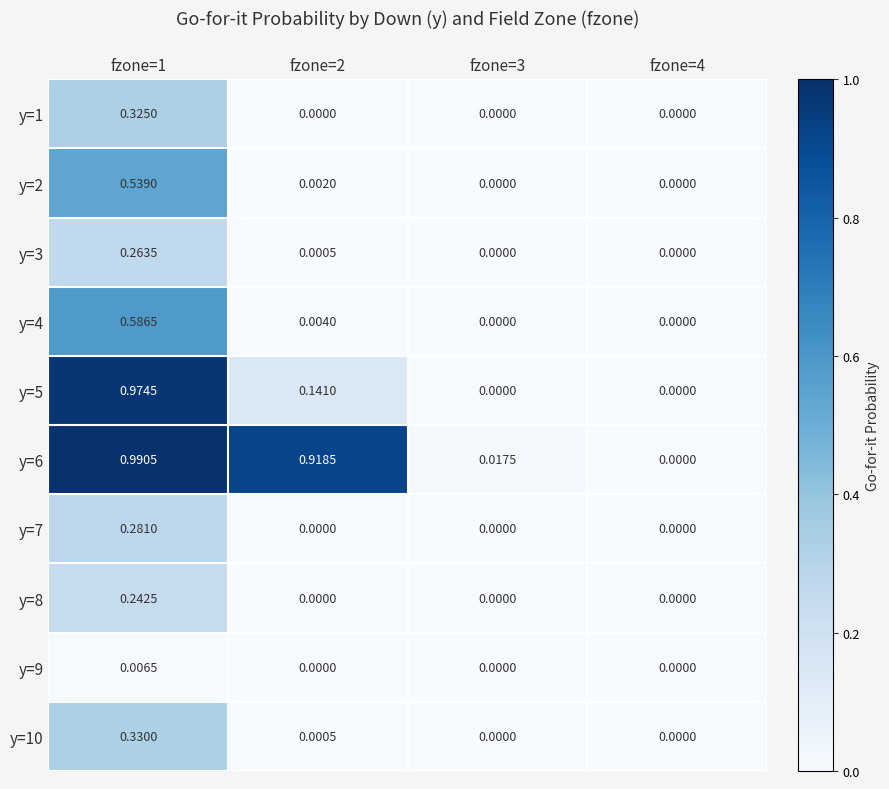

Is the value of y=10 at fzone=3 greater than the value of y=5 at fzone=1?

No